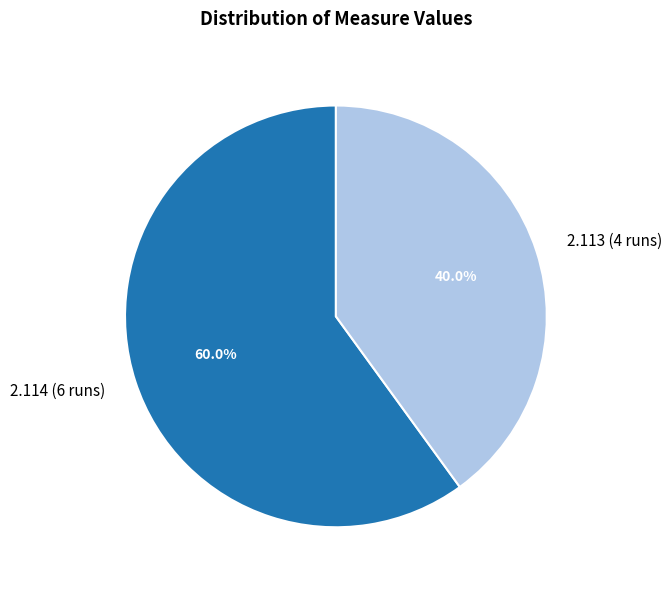

Which has a higher value, 2.114 (6 runs) or 2.113 (4 runs)?

2.114 (6 runs)